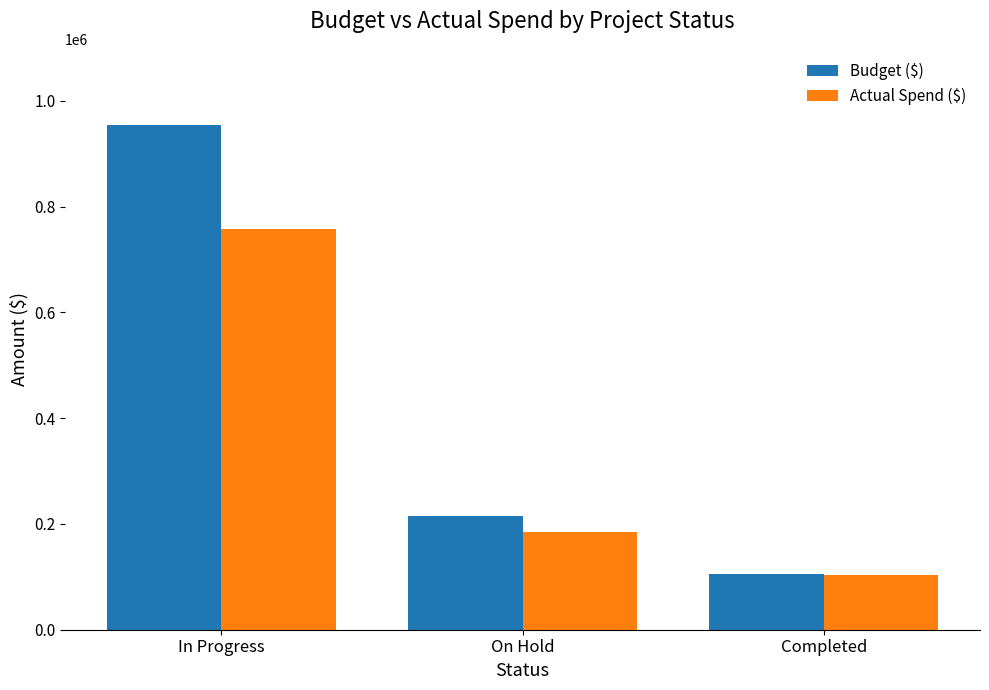

How many bars are there in total?

6